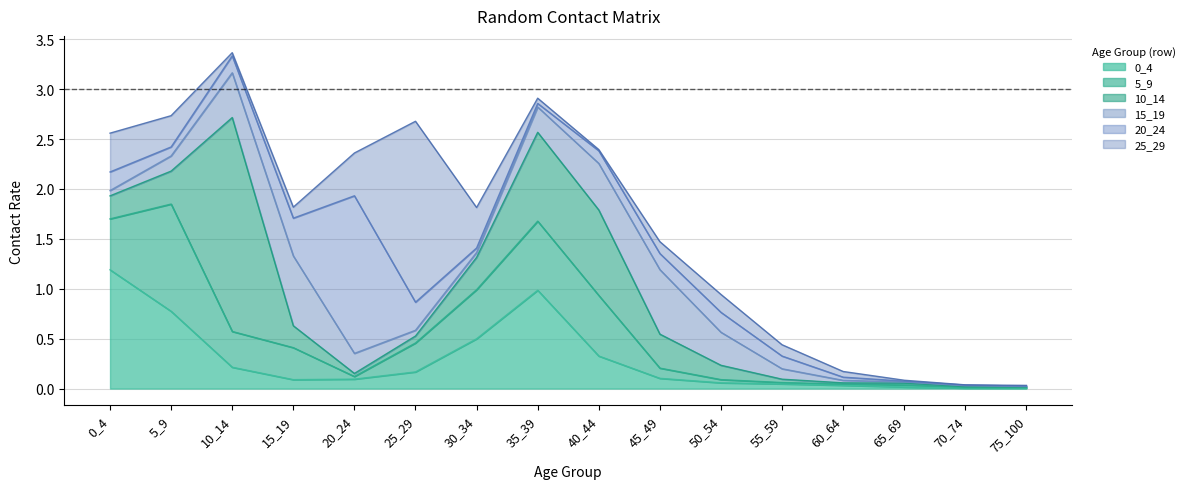

What is the difference between the second highest and minimum values in the 25_29 series?

0.4